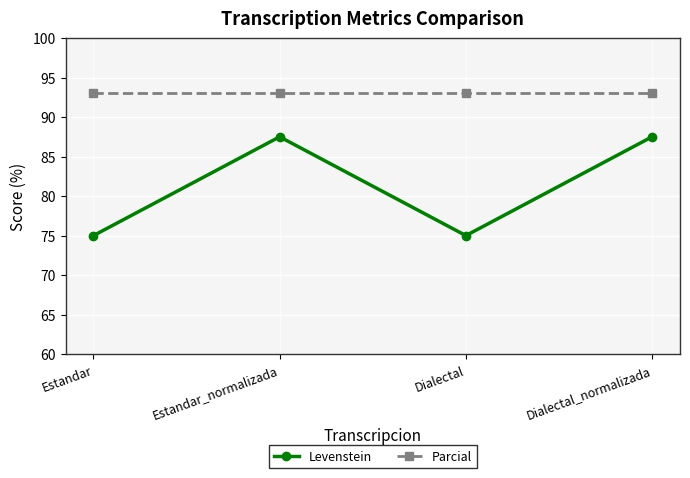

What is the difference between the highest and lowest values at Dialectal_normalizada?

5.6